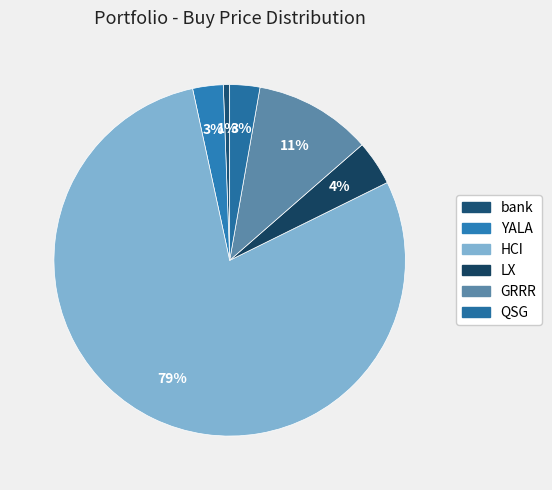

True or false: QSG accounts for 3% of the total.

True